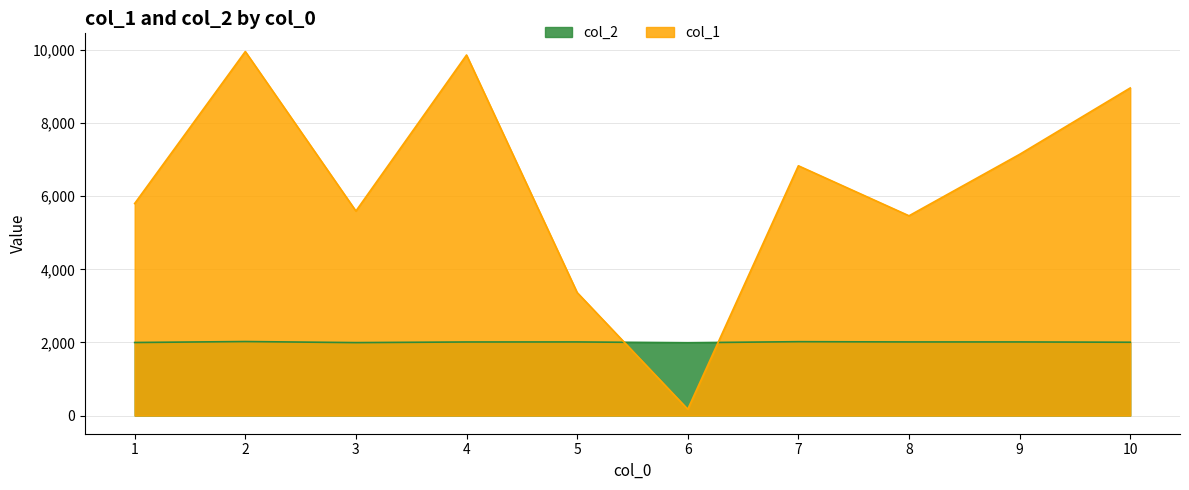

Reading left to right, transcribe all the data shown in this chart.

col_1: 5801.2	9958.7	5594.4	9863.2	3364.5	171.2	6832.9	5464.6	7145.4	8961.9
col_2: 1998.0	2024.0	1995.0	2012.0	2013.0	1992.0	2020.0	2013.0	2013.0	2005.0